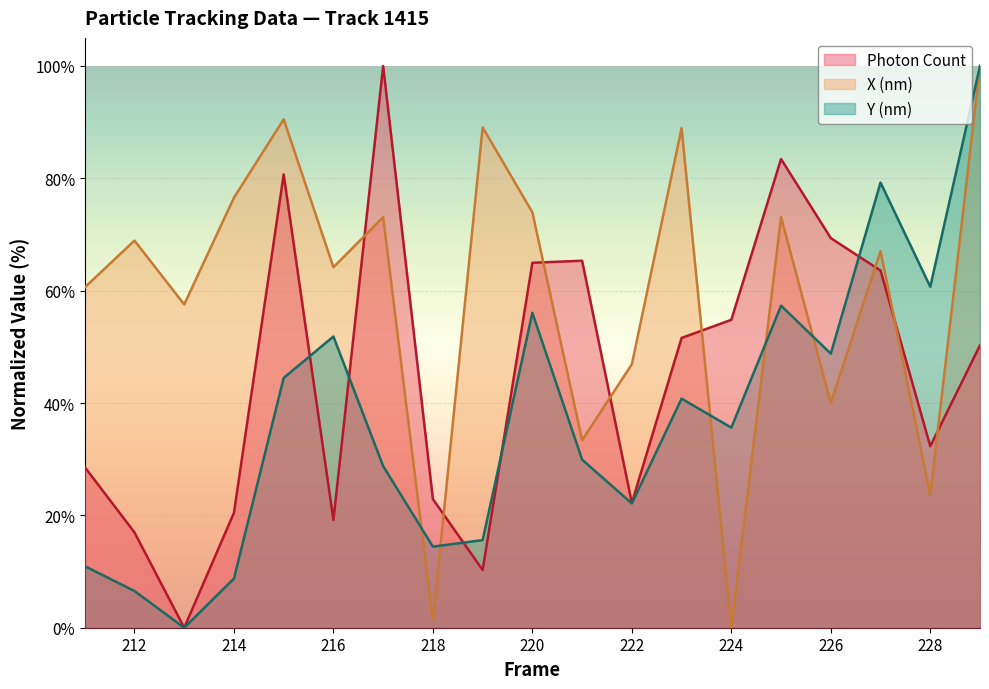

What is the difference between the maximum and minimum values in the Y (nm) series?

100.0